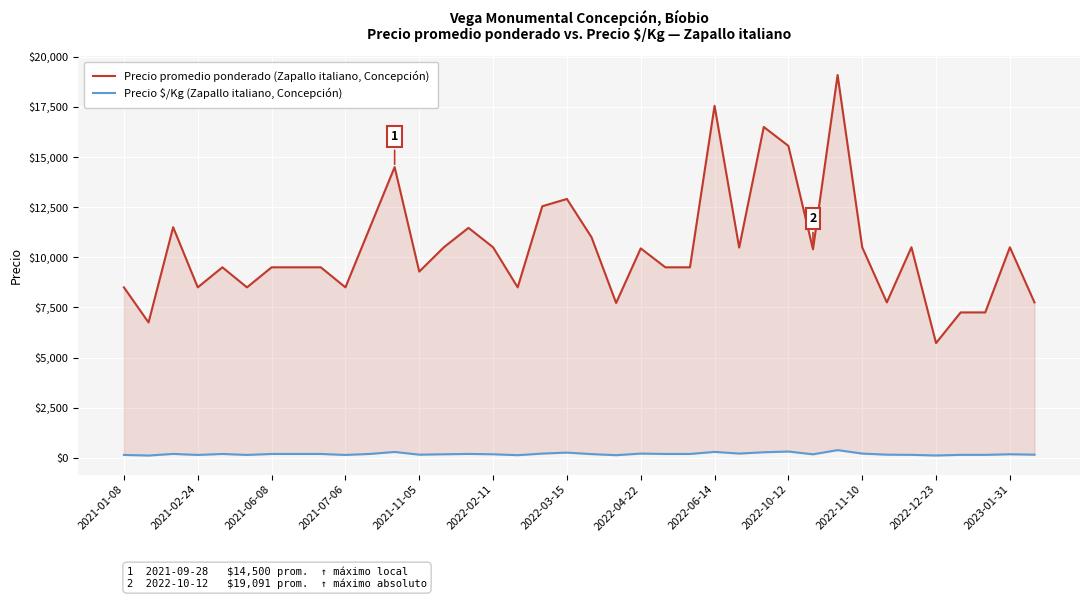

Reading right to left, extract all data points from this chart.

Precio promedio ponderado (Zapallo italiano, Concepción): 7750	10500	7250	7250	5722	10500	7750	10500	19091	10400	15556	16500	10484	17556	9500	9500	10444	7722	11000	12909	12545	8500	10500	11467	10500	9286	14500	11500	8500	9500	9500	9500	8500	9500	8500	11500	6750	8500
Precio $/Kg (Zapallo italiano, Concepción): 155	175	145	145	114	145	155	210	382	173	311	275	210	293	190	190	209	129	183	258	209	129	175	191	175	155	290	192	142	190	190	190	142	190	142	192	112	142